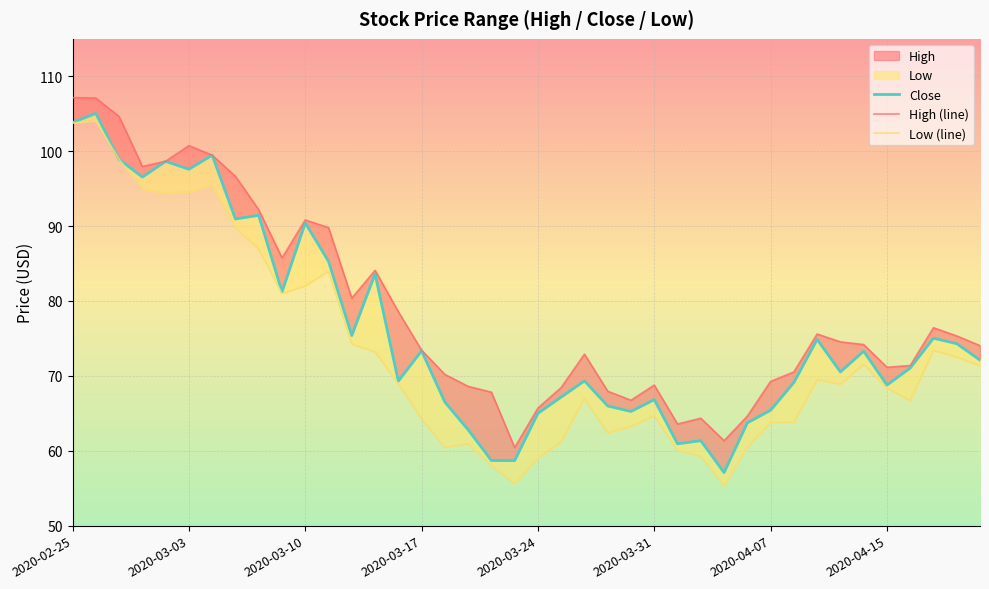

How many lines are shown in the chart?

3